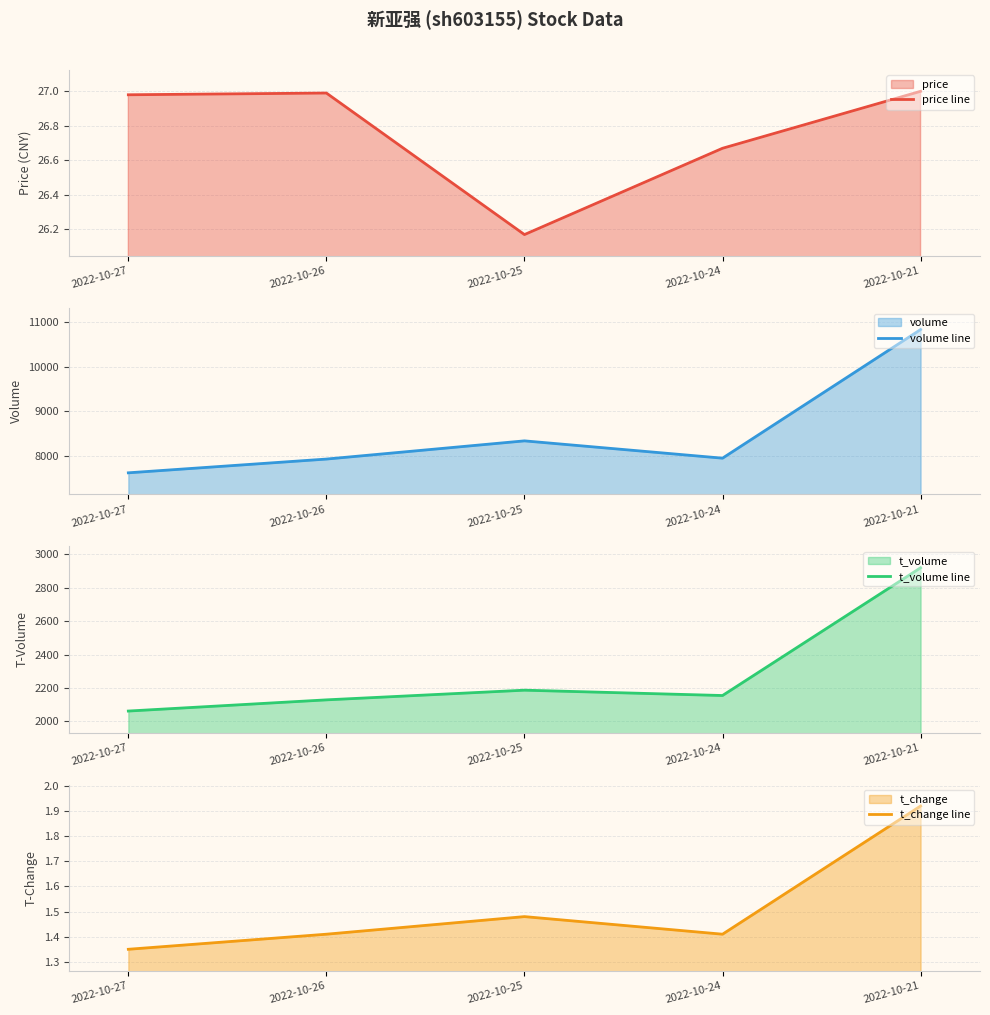

At which label does t_volume line first exceed 2155?

2022-10-25